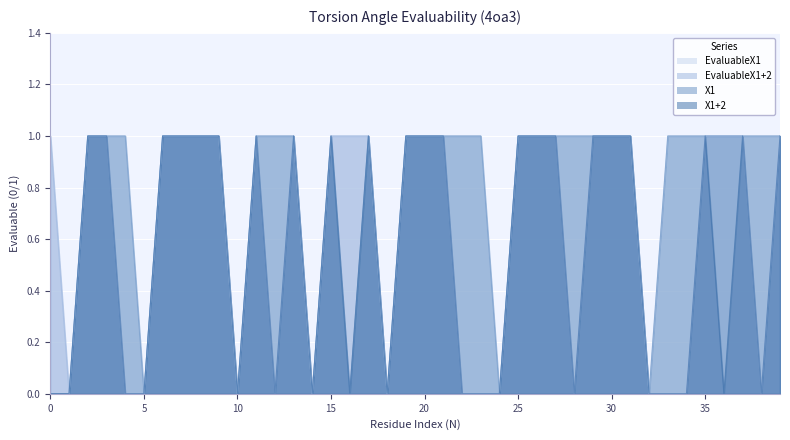

What is the difference between the X1+2 values at 9 and 10?

1